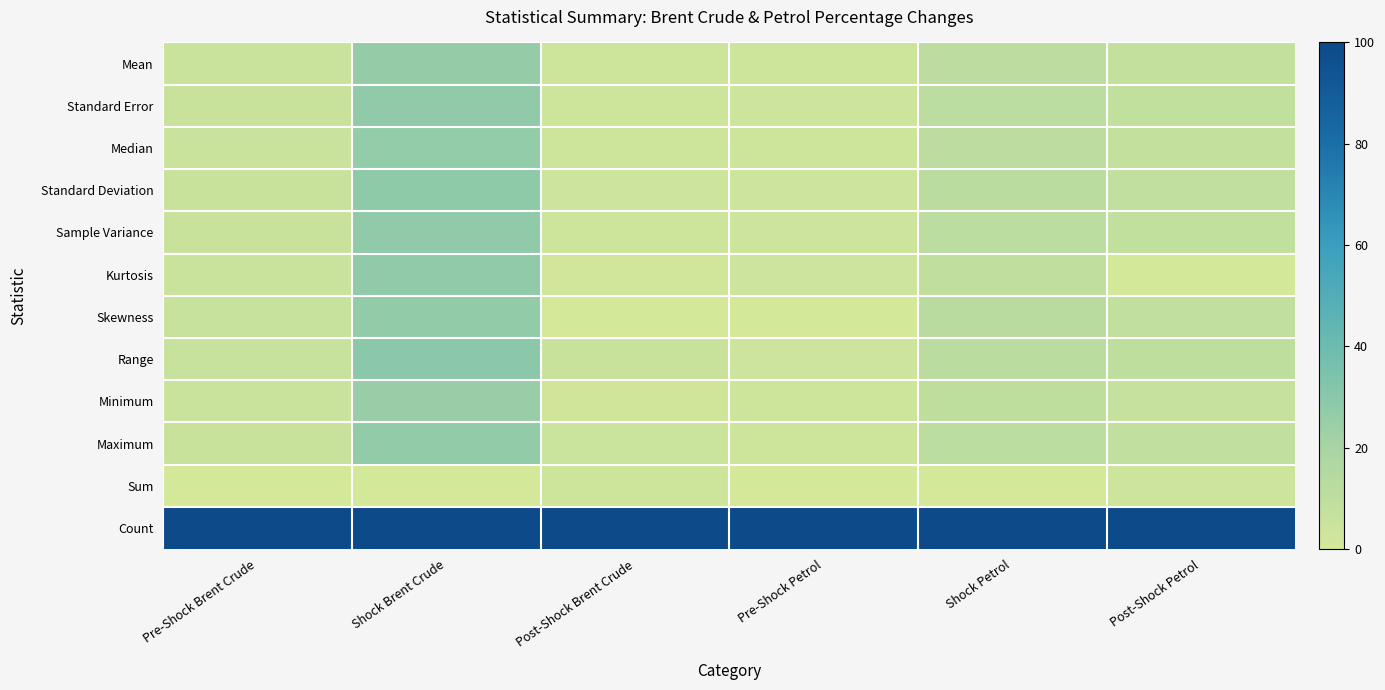

What is the maximum value shown in the chart?

100.0